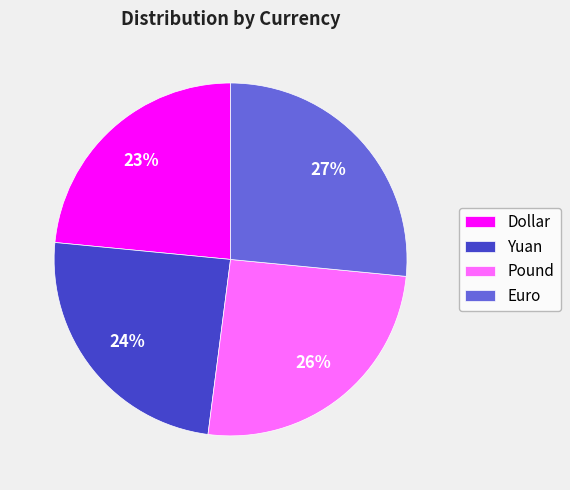

Which has a higher value, Dollar or Euro?

Euro